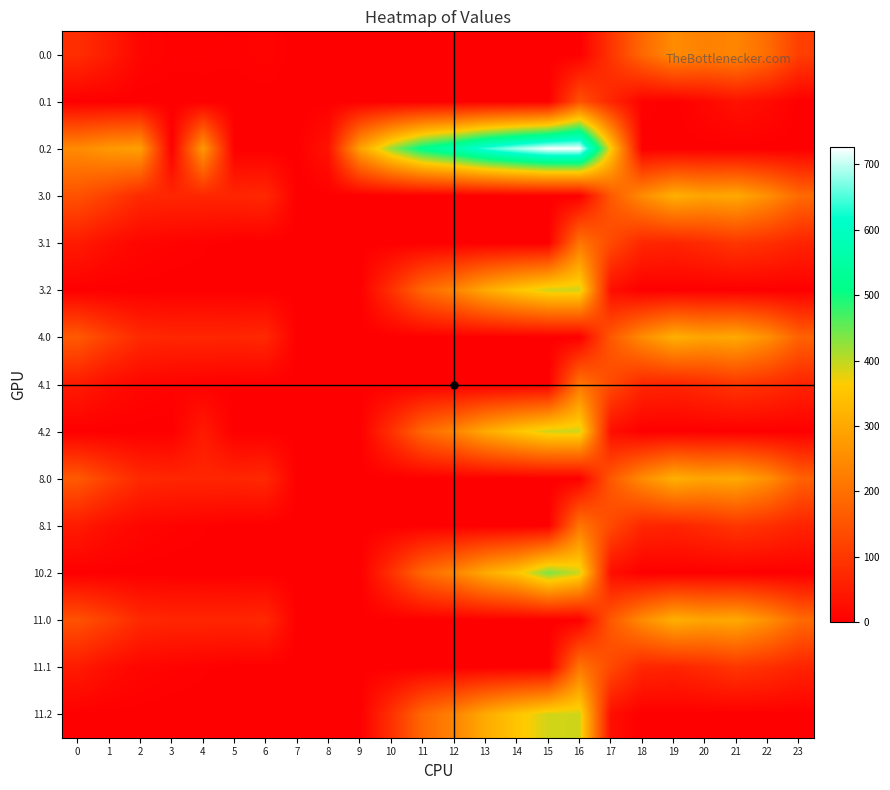

What is the maximum value shown in the chart?

726.6